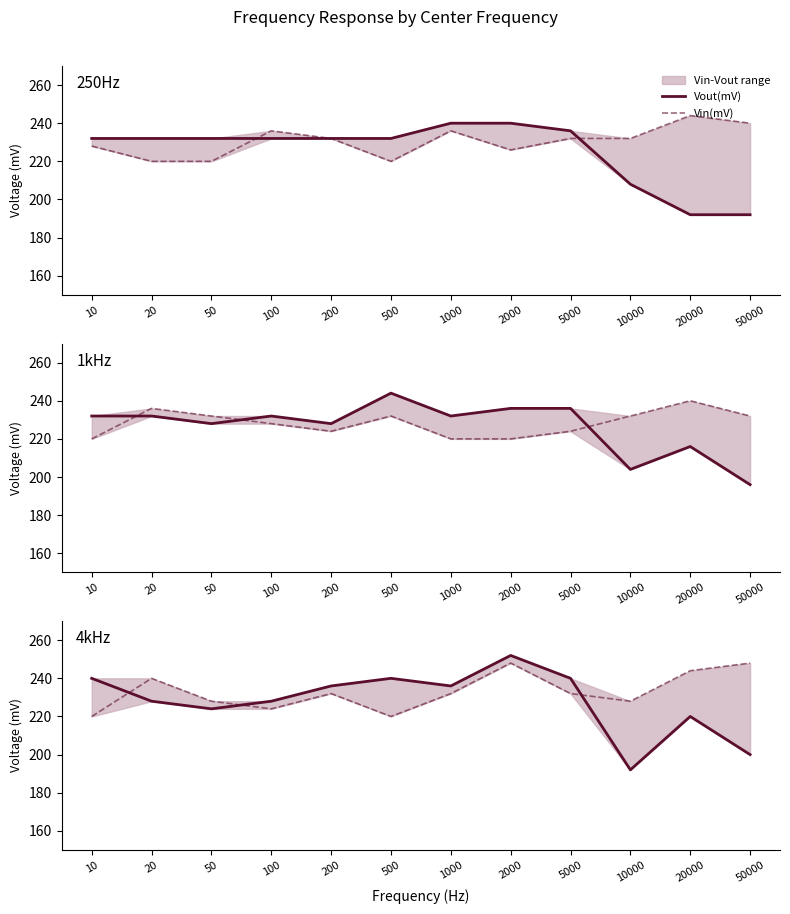

At how many categories does at least one series exceed 213?

12